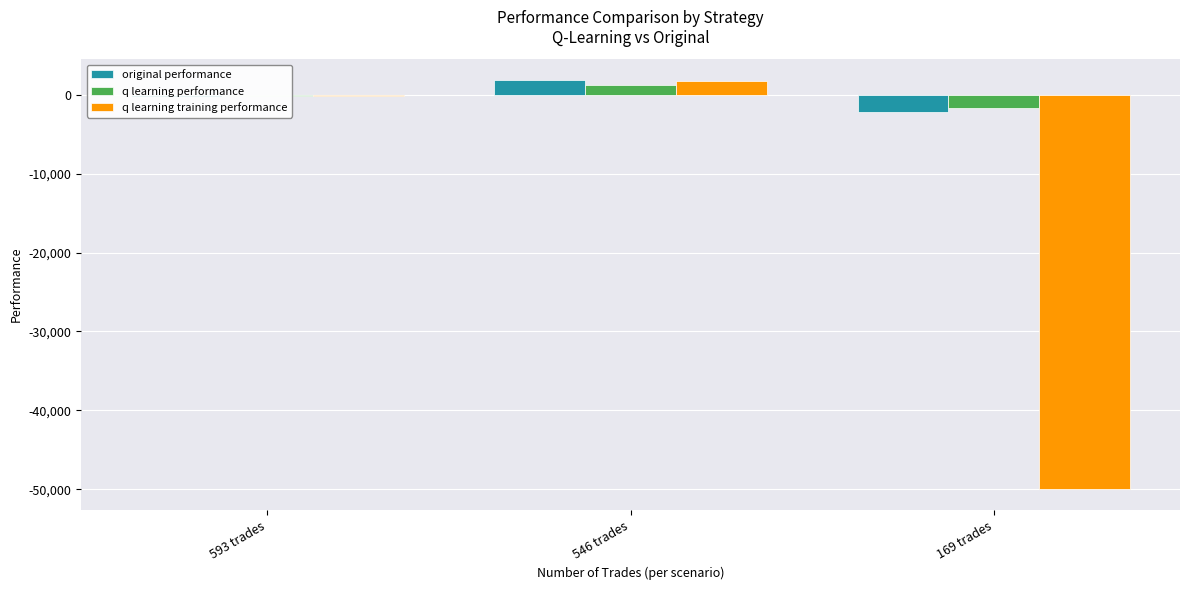

How many values in the q learning performance series exceed -148?

1